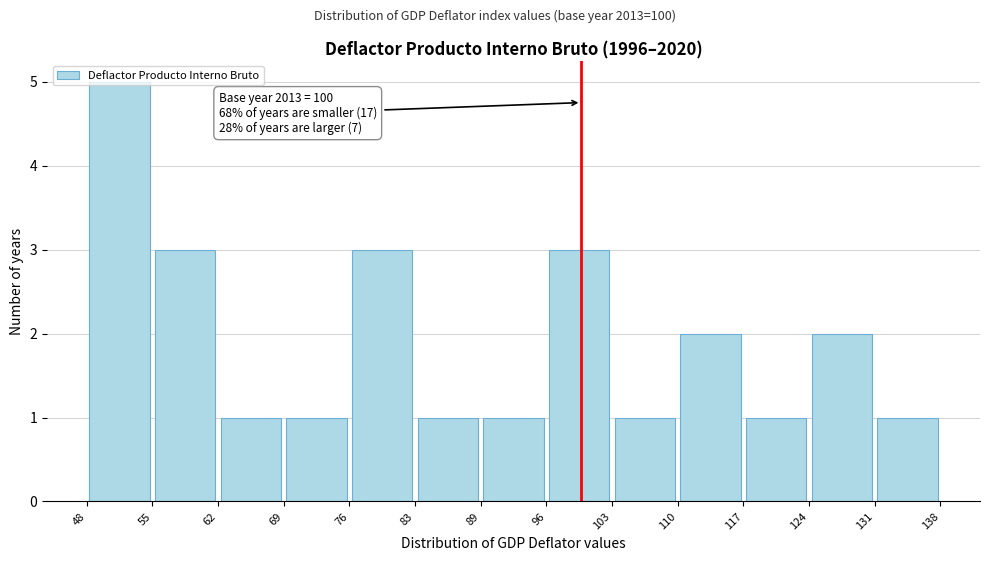

Which range on the x-axis has the tallest bar?

48 to 55